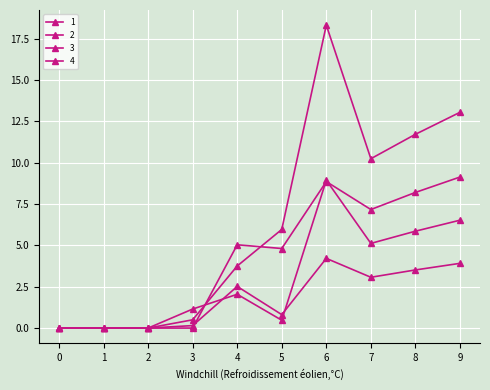

How many distinct data groups are displayed?

4